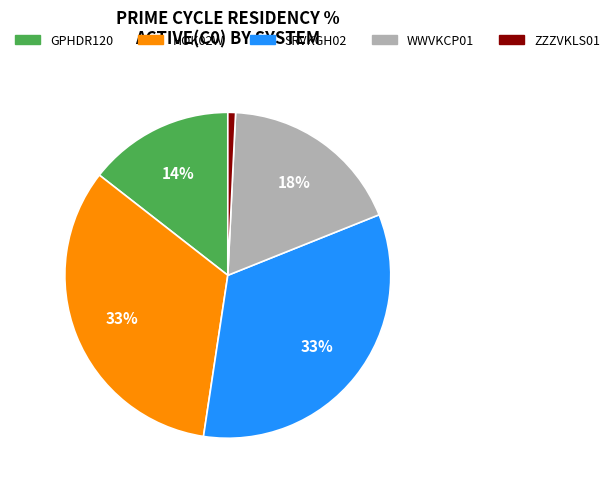

Approximately how many times larger is the value at WWVKCP01 compared to SRVKGH02?

0.5